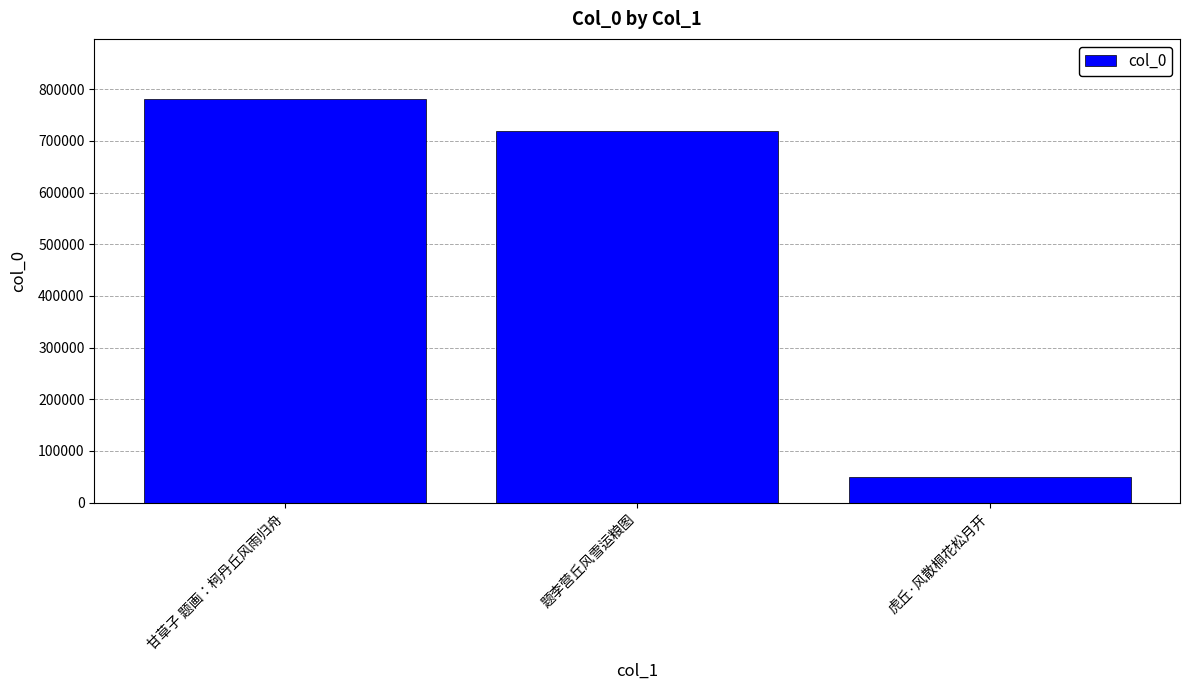

What is the difference between the values at 甘草子 题画：柯丹丘风雨归舟 and 题李营丘风雪运粮图?

60344